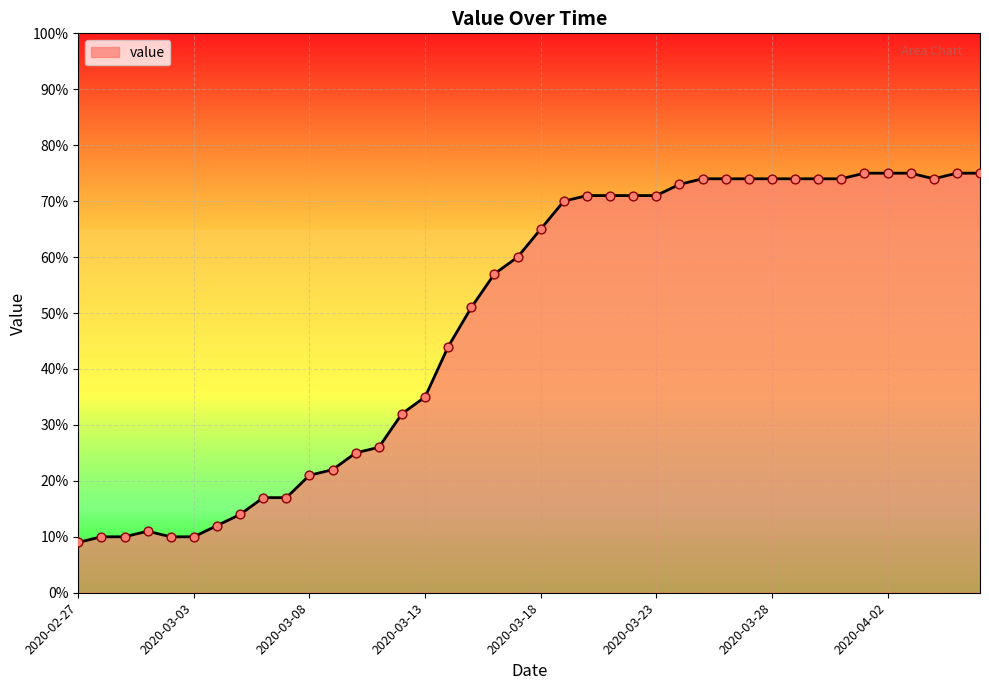

What is the minimum value shown in the chart?

9